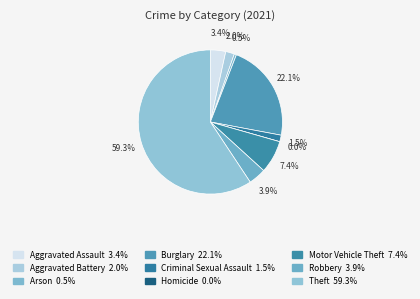

Combined, do Criminal Sexual Assault and Robbery account for over 50%?

No